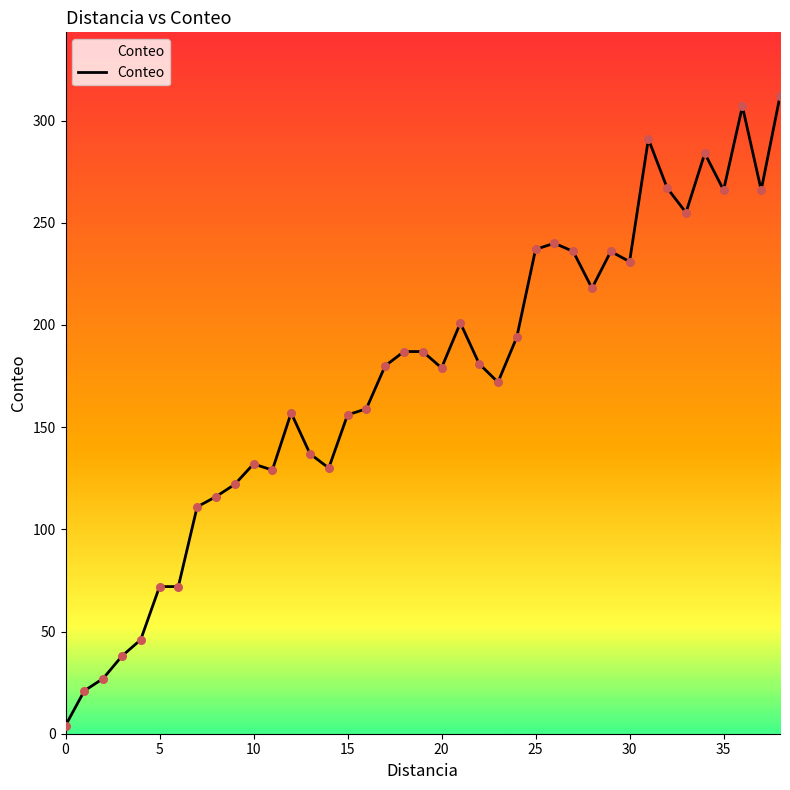

What is the maximum value shown in the chart?

312